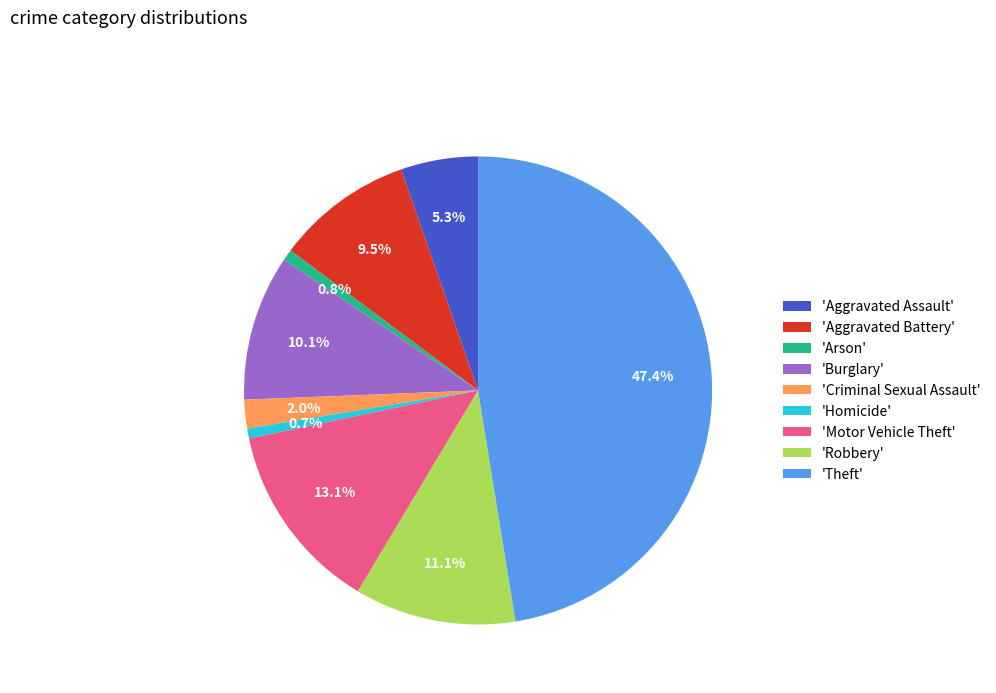

What is the largest slice in the pie chart?

'Theft'